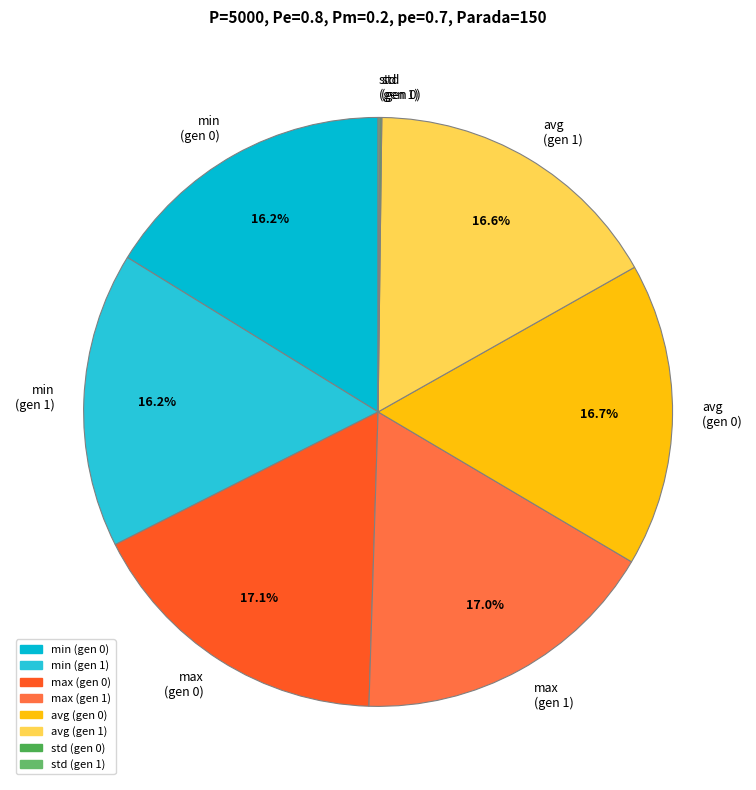

Is there a majority slice in this chart?

No